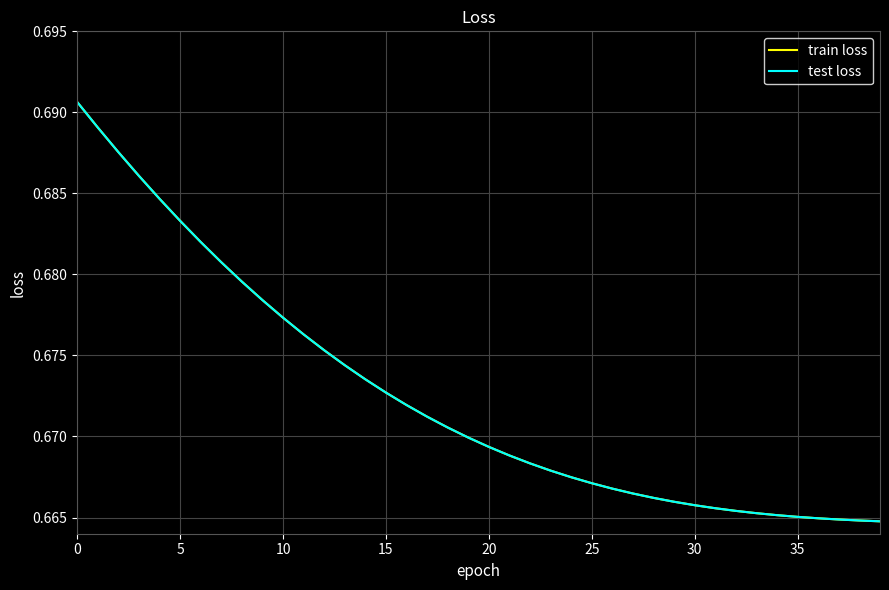

What is the maximum value shown in the chart?

0.7